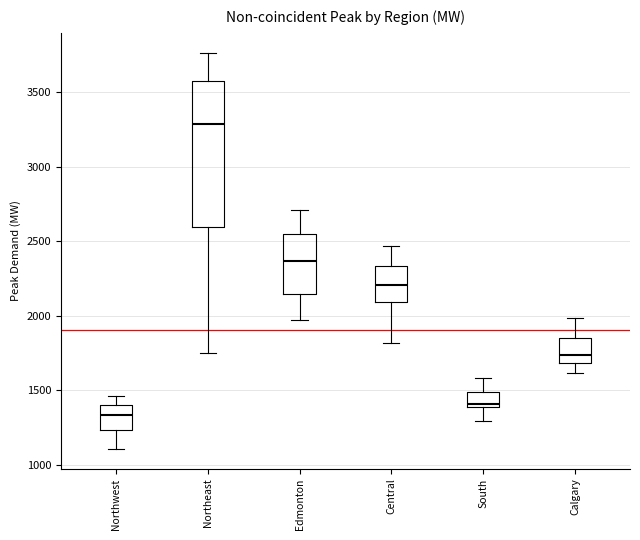

Reading left to right, transcribe this box plot: for each box, give where its median line is, the range the box spans, and where its two whiskers end, as read against the y-axis. The values are not printed on the chart, so give them approximately, as read against the axis.

Northwest: median 1350, box 1250 to 1400, whiskers 1100 to 1450
Northeast: median 3300, box 2600 to 3550, whiskers 1750 to 3750
Edmonton: median 2350, box 2150 to 2550, whiskers 1950 to 2700
Central: median 2200, box 2100 to 2350, whiskers 1800 to 2450
South: median 1400 (just above the box's lower edge), box 1400 to 1500, whiskers 1300 to 1600
Calgary: median 1750, box 1700 to 1850, whiskers 1600 to 2000